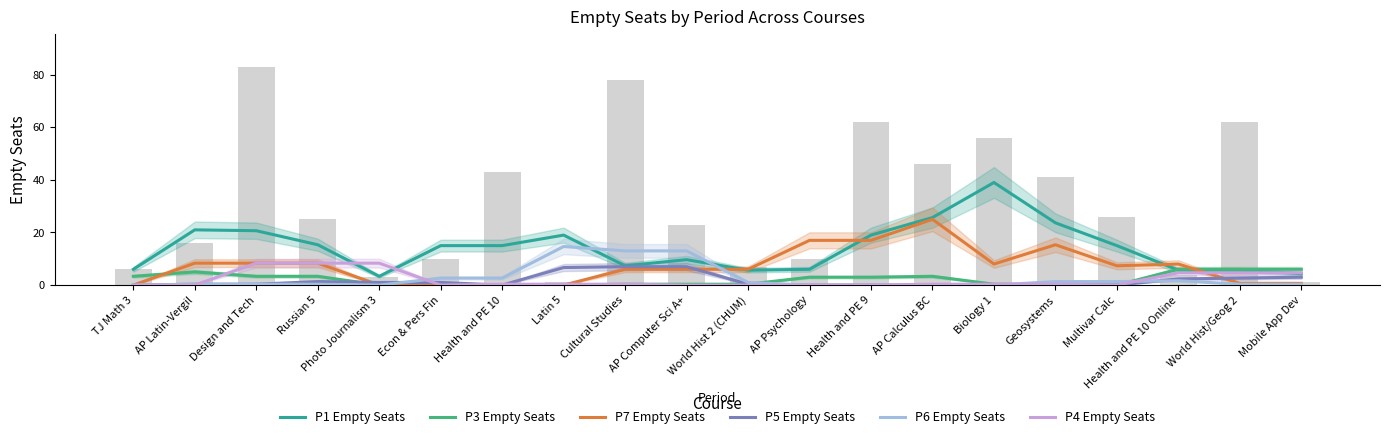

Reading left to right, extract all data points from this chart.

P1 Empty Seats: 6.0	21.0	20.7	15.3	3.3	15.0	15.0	19.0	7.3	9.7	5.7	6.0	19.0	25.7	39.0	23.7	15.0	5.7	5.7	4.3
P3 Empty Seats: 3.3	5.0	3.3	3.3	0.0	0.0	0.0	0.0	0.3	0.3	0.3	3.0	3.0	3.3	0.3	0.3	0.0	6.0	6.0	6.0
P7 Empty Seats: 0.0	8.3	8.3	8.3	0.0	0.0	0.0	0.0	6.0	6.0	6.0	17.0	17.0	25.0	8.0	15.3	7.3	8.0	0.7	0.7
P5 Empty Seats: 0.0	0.3	0.3	1.3	1.0	1.0	0.0	6.7	7.0	7.0	0.3	0.0	0.0	0.0	0.0	0.0	0.0	2.3	2.7	3.0
P6 Empty Seats: 0.0	0.3	0.3	0.3	0.0	2.7	2.7	14.7	13.0	13.0	1.0	0.0	0.0	0.0	0.0	1.3	1.3	1.7	0.3	0.3
P4 Empty Seats: 0.0	0.0	8.3	8.3	8.3	0.0	0.3	0.3	0.3	0.0	0.0	0.0	0.0	0.3	0.3	0.3	0.0	4.7	4.7	4.7